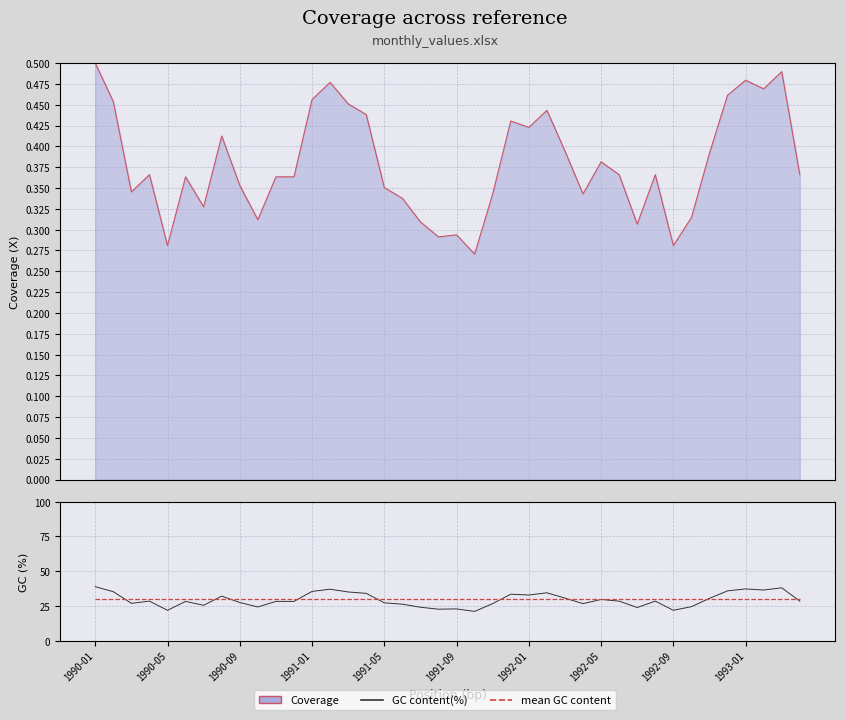

What are all the series names shown in the legend?

Coverage, GC content(%), mean GC content